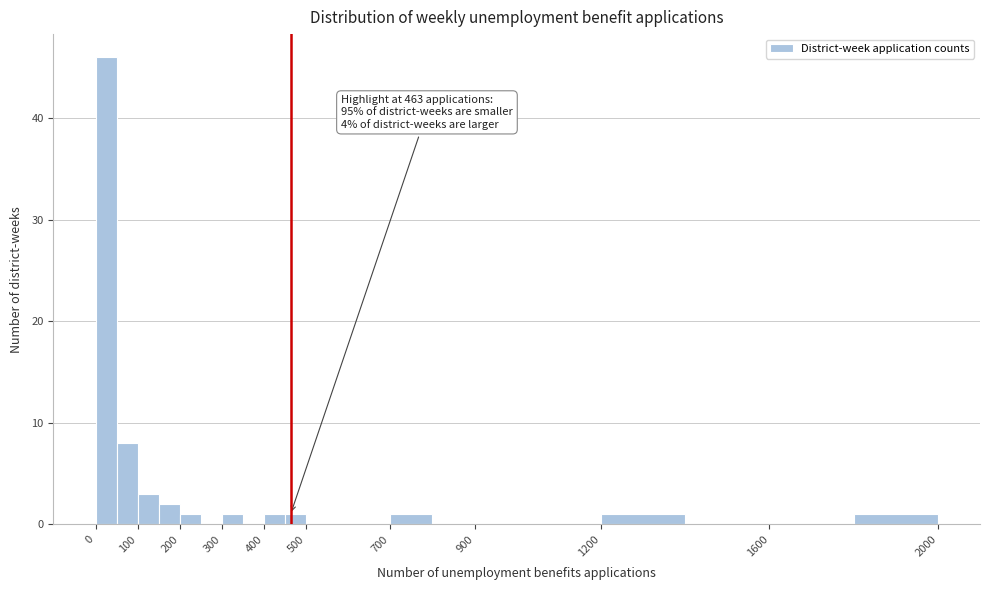

Over which range of the x-axis is the bar tallest?

0 to 50